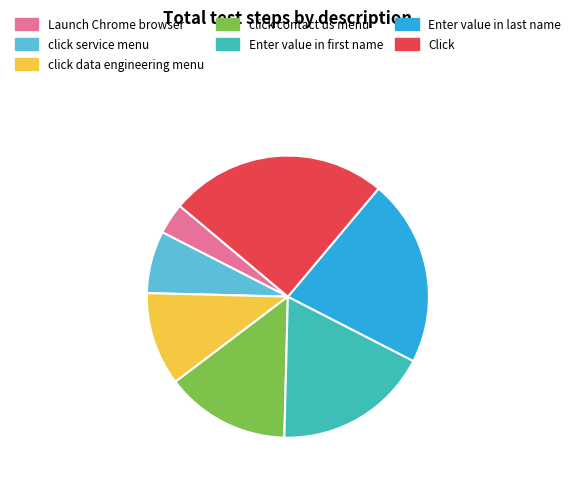

Is it true that Click is 38% of the pie?

False